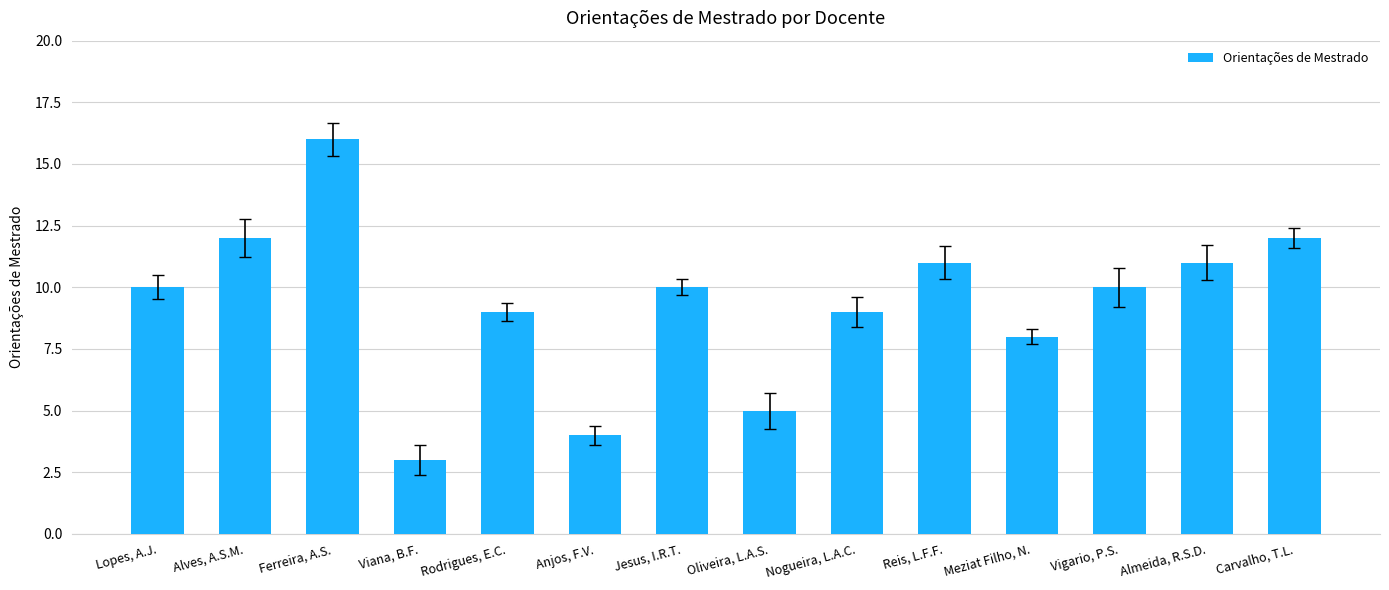

Which label corresponds to the smallest value in the chart?

Viana, B.F.